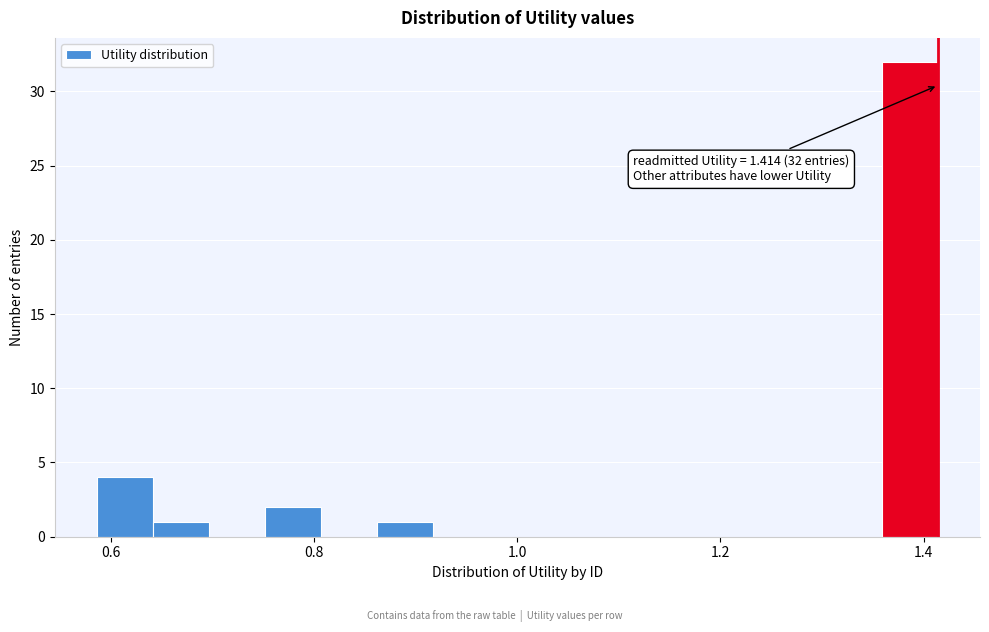

Read against the x-axis, roughly where is the centre of the tallest bar?

1.38